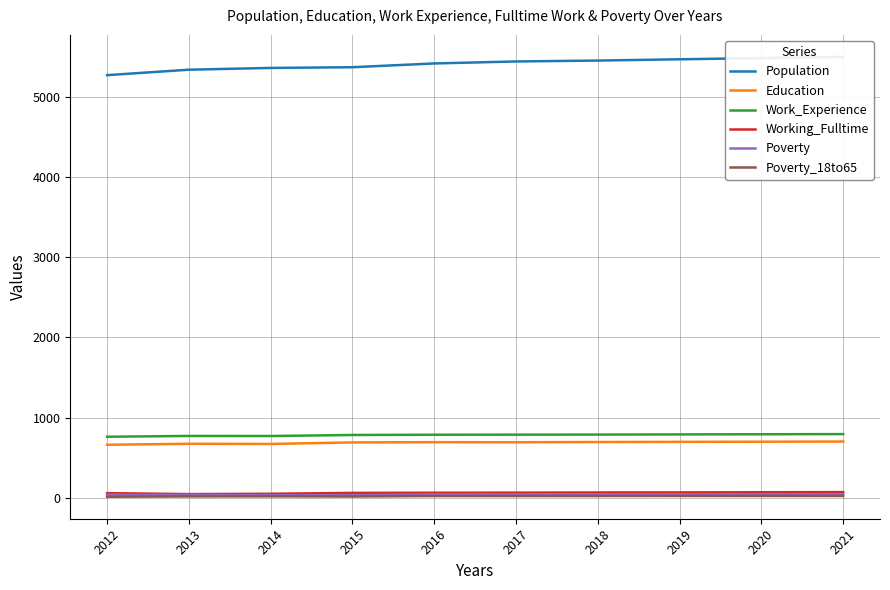

What is the value of the Poverty_18to65 point at the 10th from the left?

21